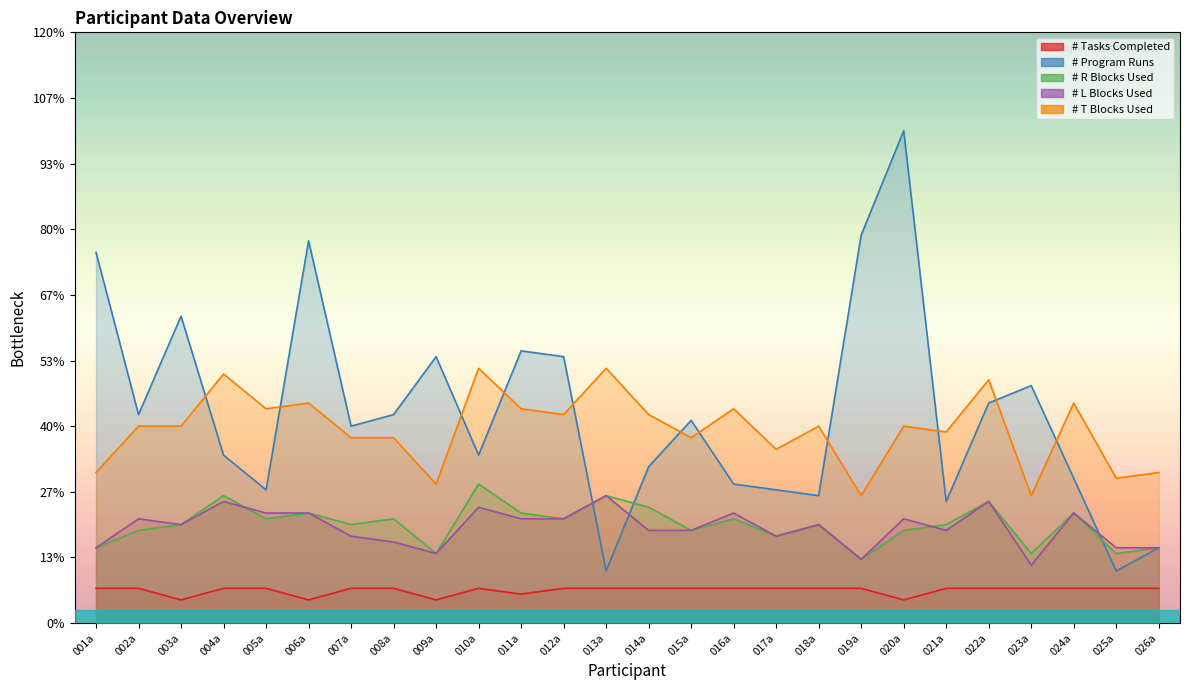

True or false: # Tasks Completed and # T Blocks Used cross at least once.

False